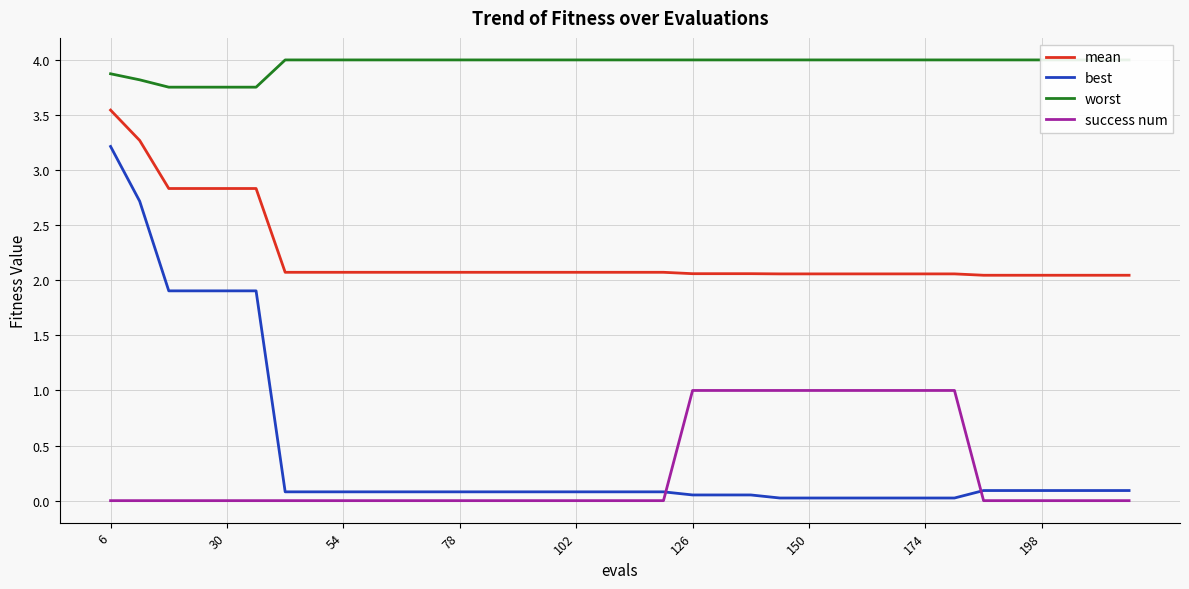

True or false: worst and success num cross at least once.

False